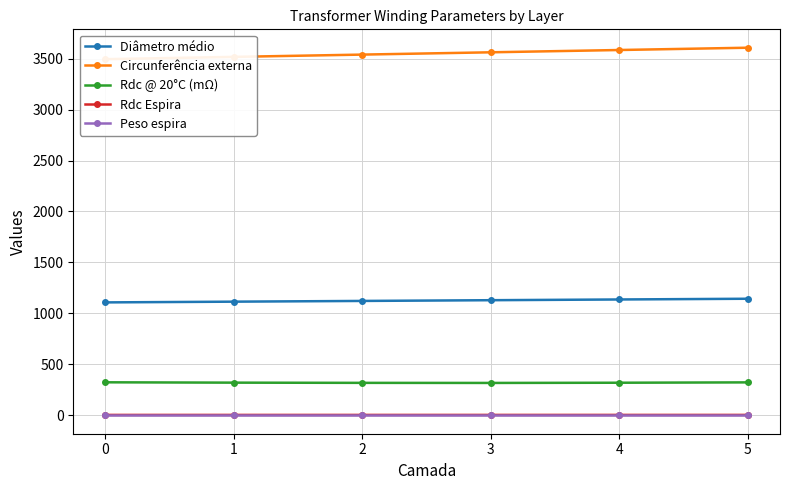

Reading left to right, what are all the values shown in this chart?

Diâmetro médio: 0=1108.1	1=1115.3	2=1122.5	3=1129.6	4=1136.8	5=1143.9
Circunferência externa: 0=3494.3	1=3516.8	2=3539.3	3=3561.8	4=3584.3	5=3606.8
Rdc @ 20°C (mΩ): 0=324.2	1=320.8	2=318.7	3=317.9	4=320.0	5=323.4
Rdc Espira: 0=4.1	1=4.1	2=4.1	3=4.2	4=4.2	5=4.2
Peso espira: 0=0.0	1=0.0	2=0.0	3=0.0	4=0.0	5=0.0